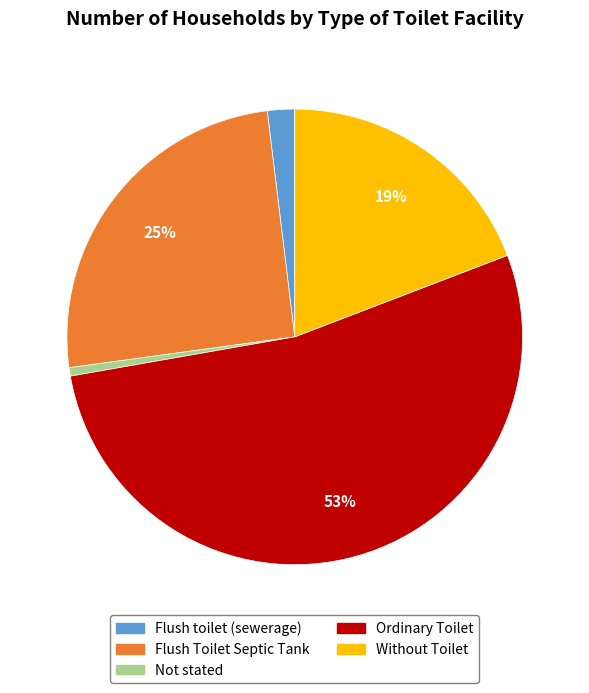

Which category has the smallest portion of the pie?

Not stated